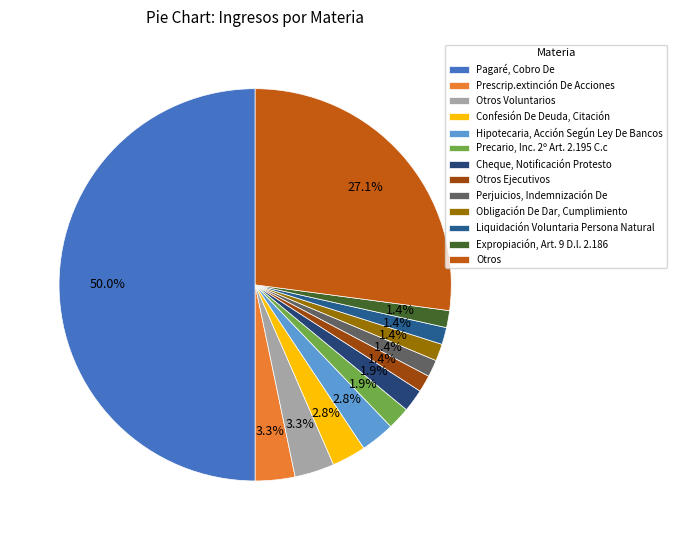

To the nearest percent, what is the average slice percentage?

8%